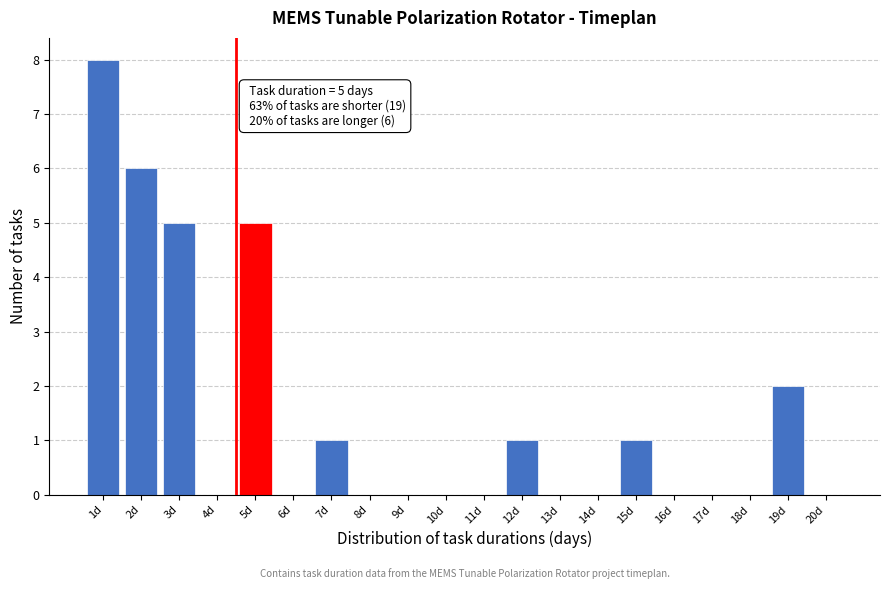

Reading left to right, extract all data points from this chart.

1d=8	2d=6	3d=5	4d=0	5d=5	6d=0	7d=1	8d=0	9d=0	10d=0	11d=0	12d=1	13d=0	14d=0	15d=1	16d=0	17d=0	18d=0	19d=2	20d=0